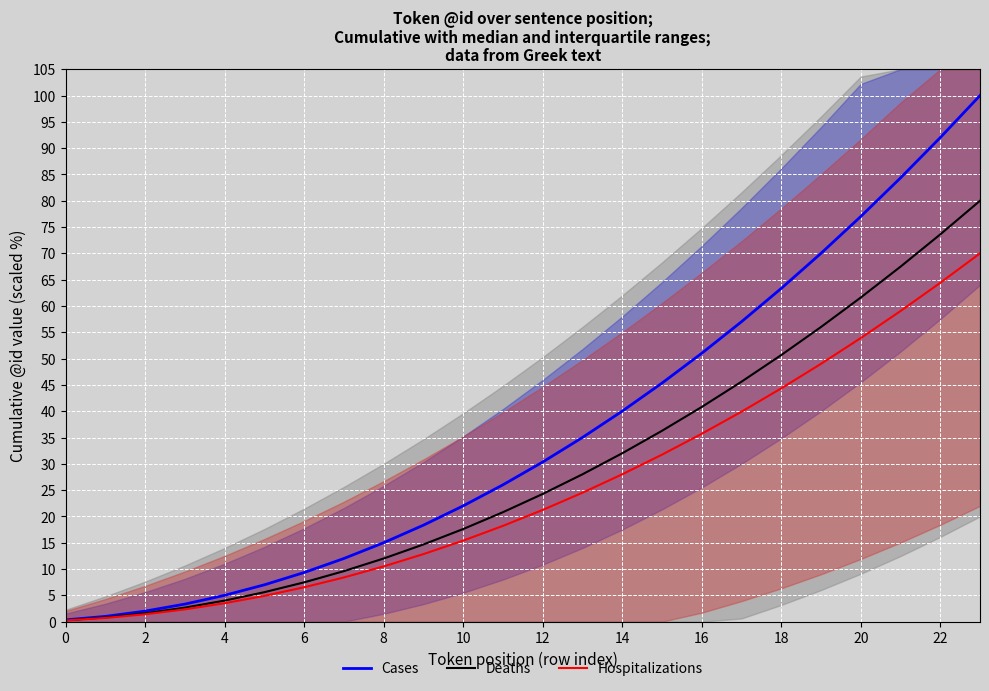

The Deaths series shows 4.0 at 4. True or false?

True